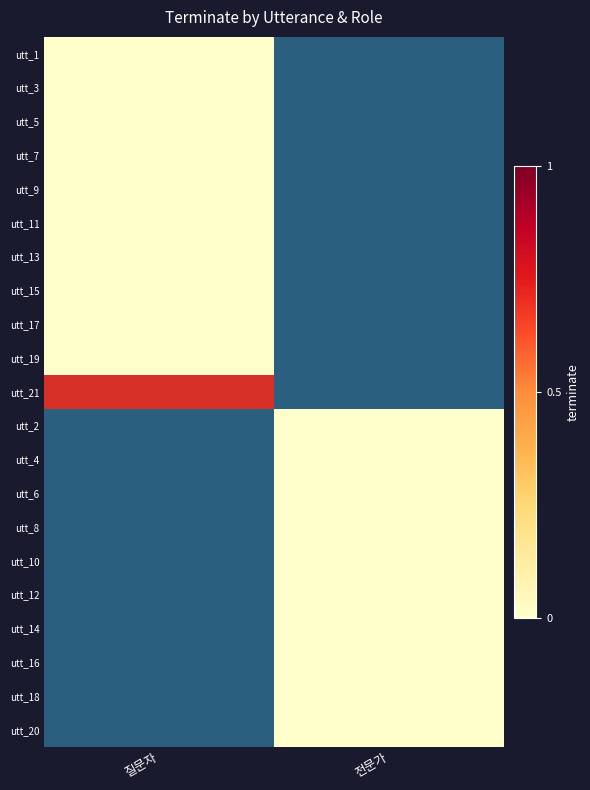

Between 질문자 and 전문가, which series saw the biggest shift?

utt_21